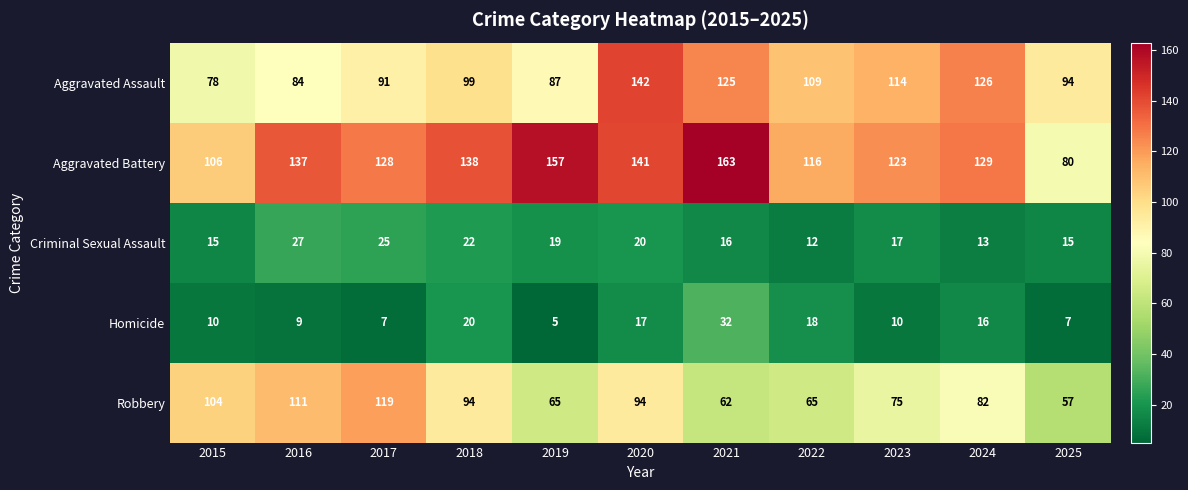

The Homicide series shows 7 at 2020. True or false?

False